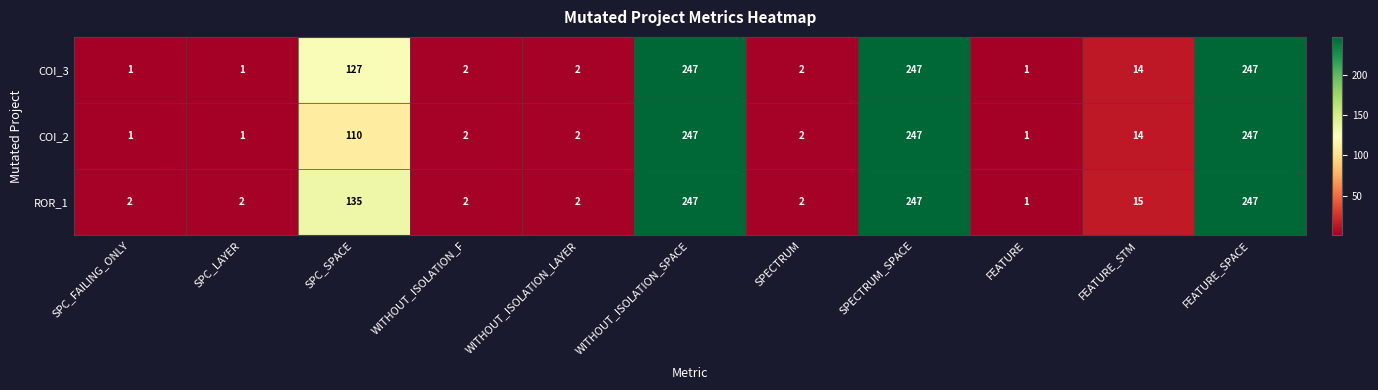

What value does the COI_3 series have at FEATURE_STM, to the nearest 10?

10